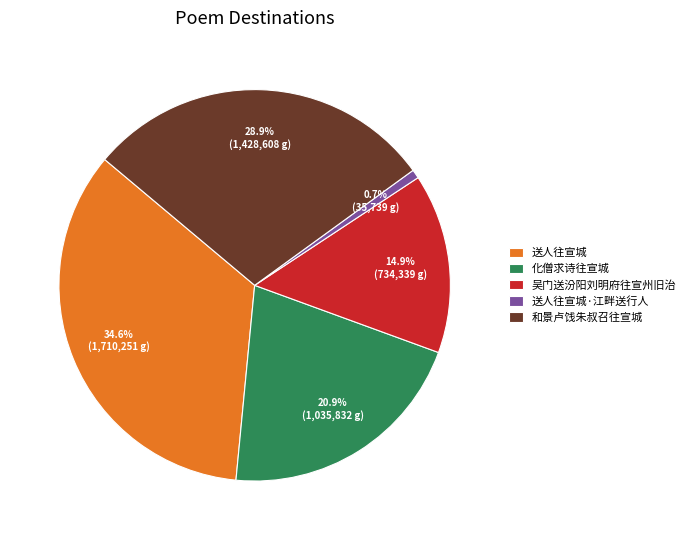

Does any single category account for the majority?

No